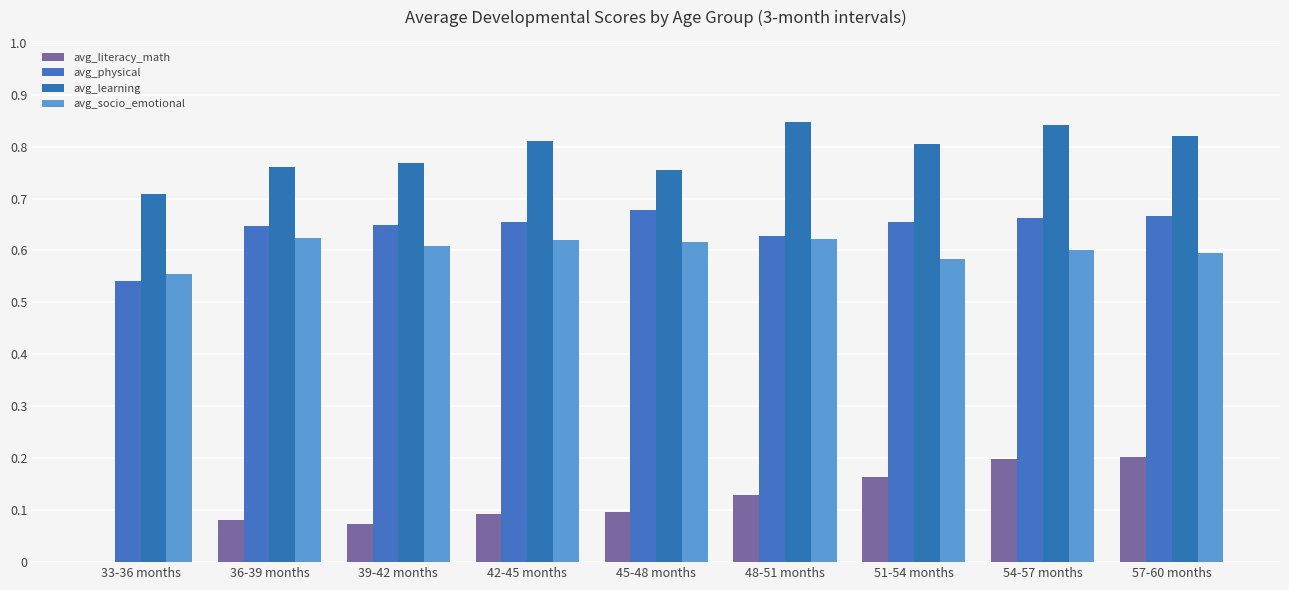

What is the approximate value of avg_learning at 39-42 months?

0.8